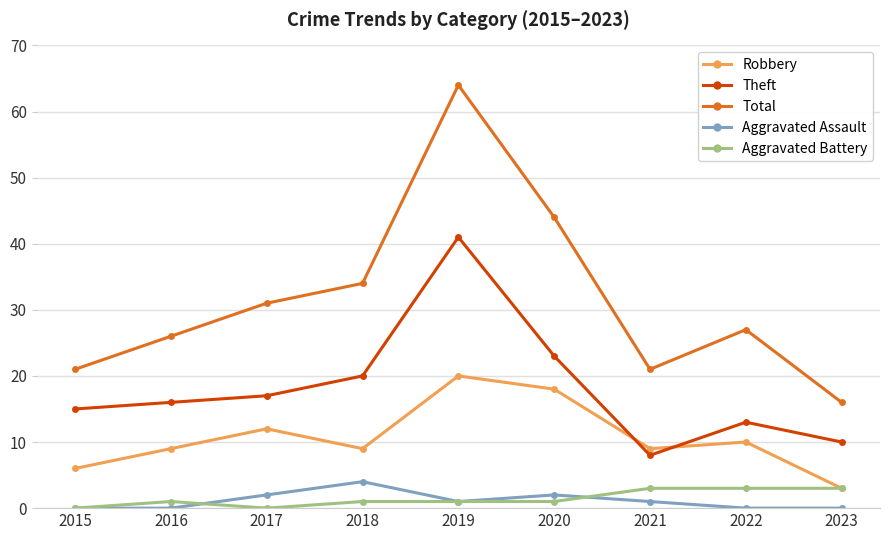

True or false: Aggravated Assault has a value of 1 at 2019.

True